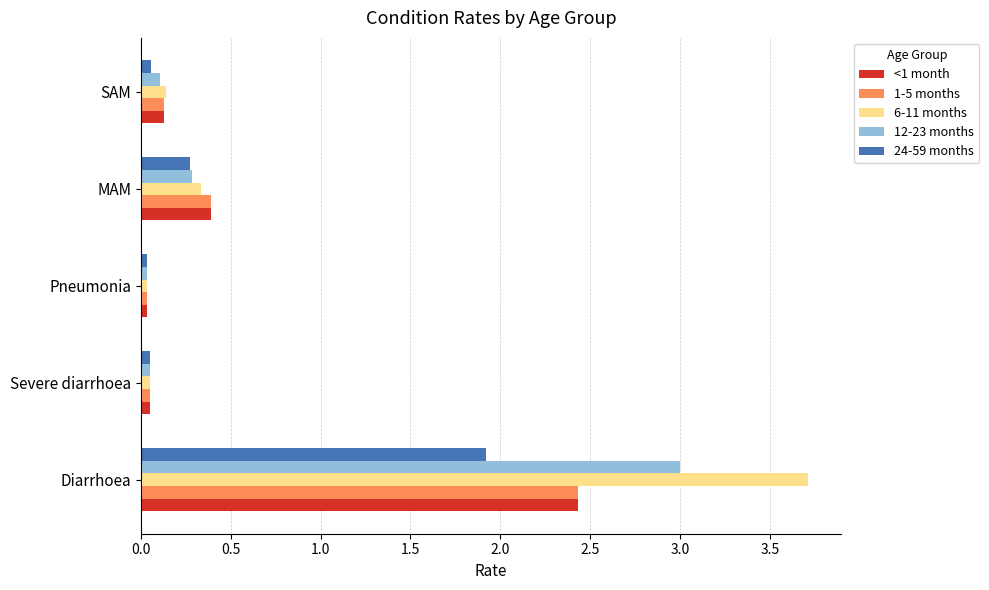

What is the maximum value for 12-23 months?

3.0